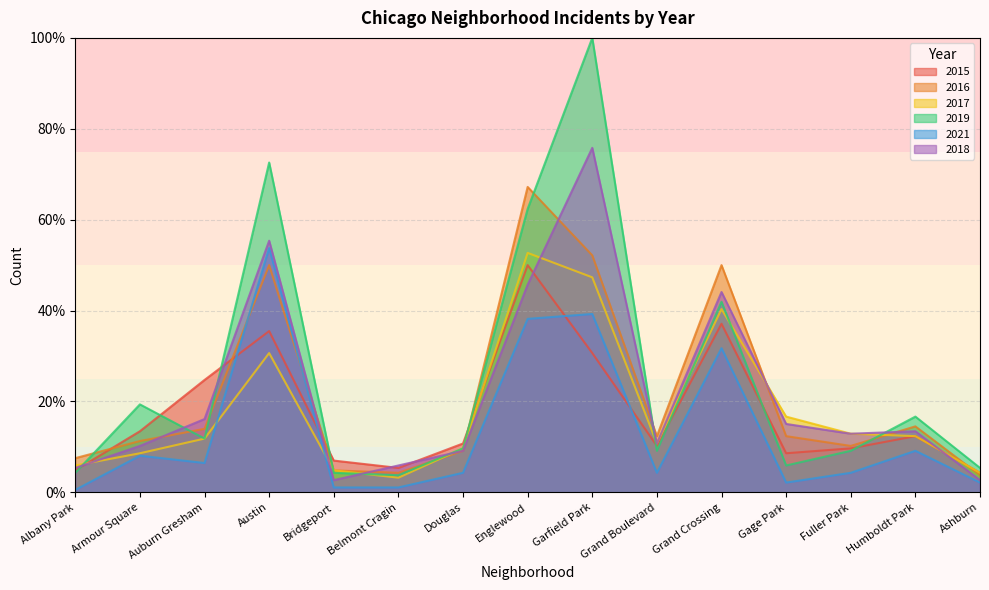

What is the greatest value displayed?

100.0